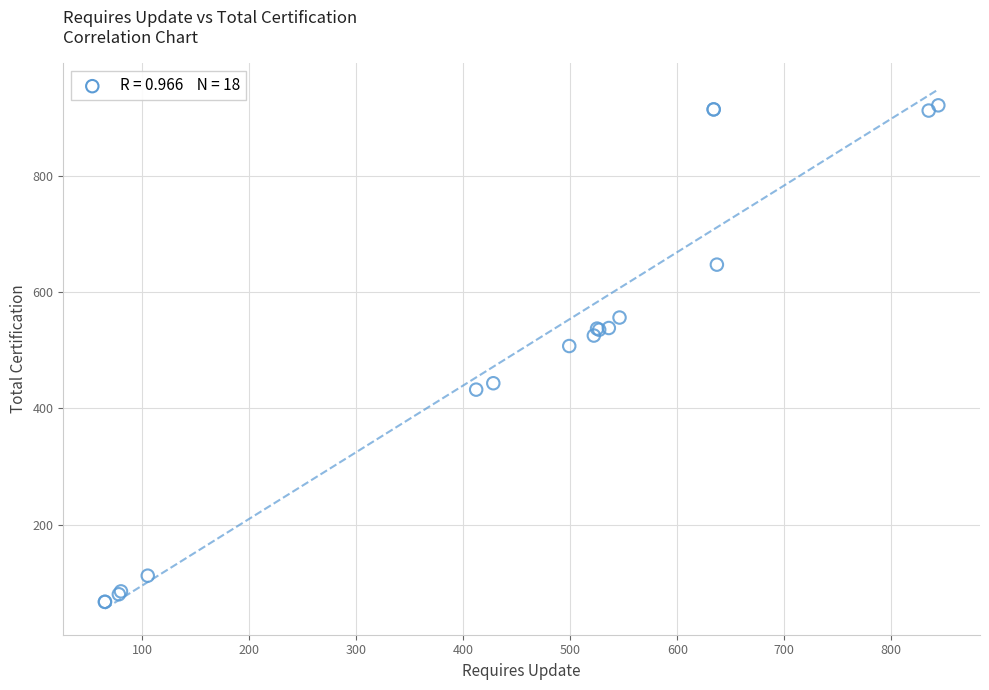

What Y value in the scatter plot is closest to 494?

507